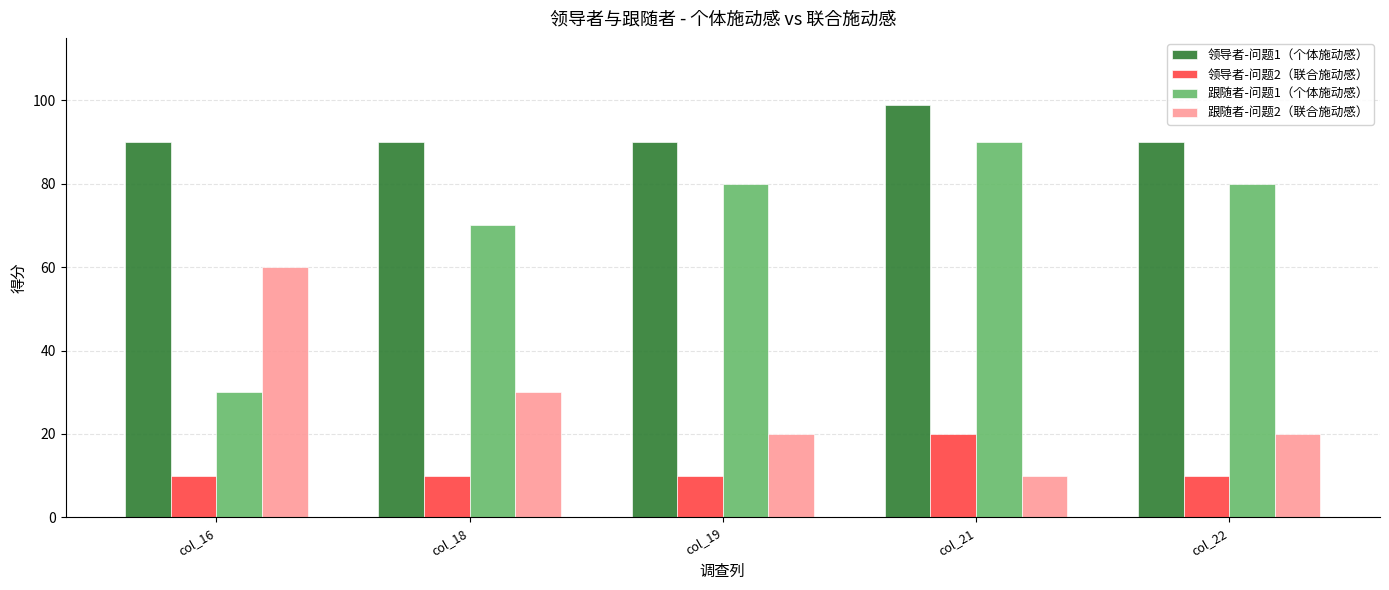

What is the greatest value displayed?

99